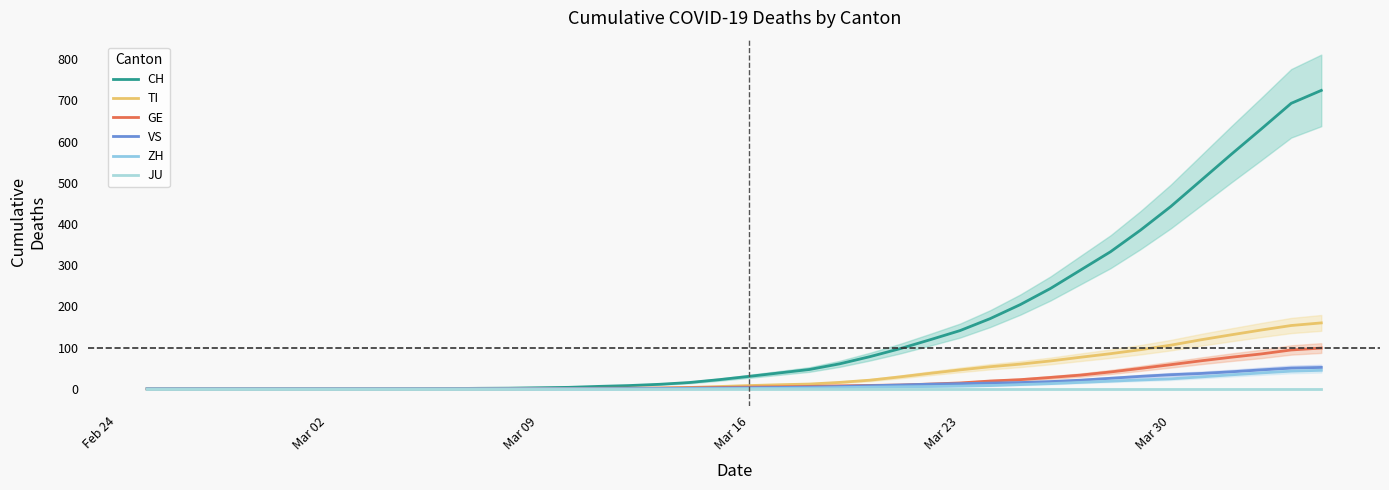

True or false: GE and JU intersect in this chart.

False